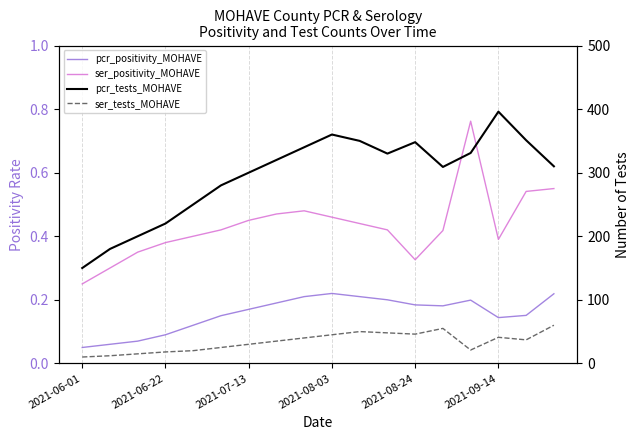

List the series in order of their peak value, lowest first.

pcr_positivity_MOHAVE, ser_positivity_MOHAVE, ser_tests_MOHAVE, pcr_tests_MOHAVE